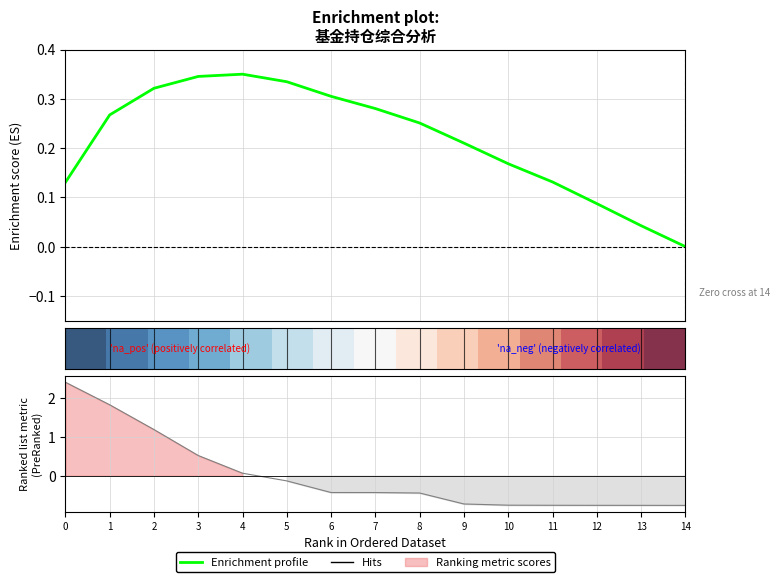

Is this an area chart (filled region under the line)?

No